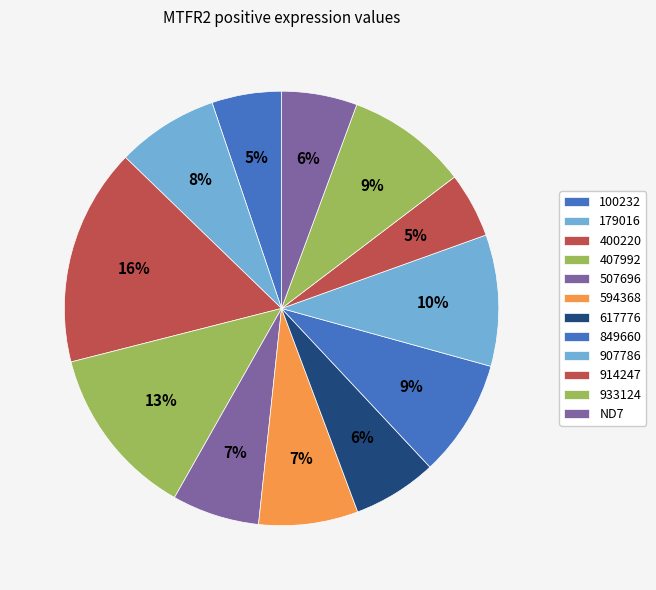

How many slices are in this pie chart?

12